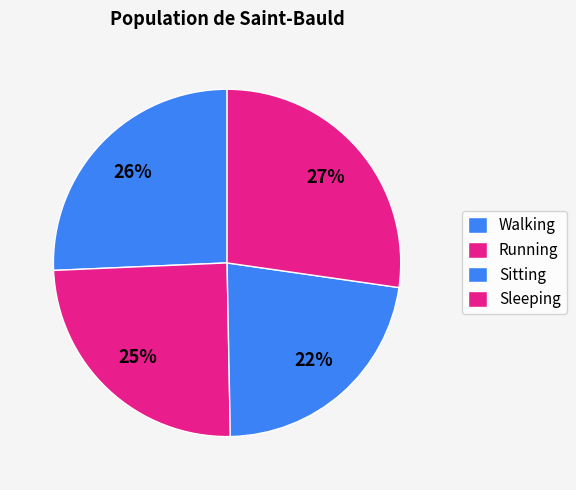

Count the number of slices in the pie.

4